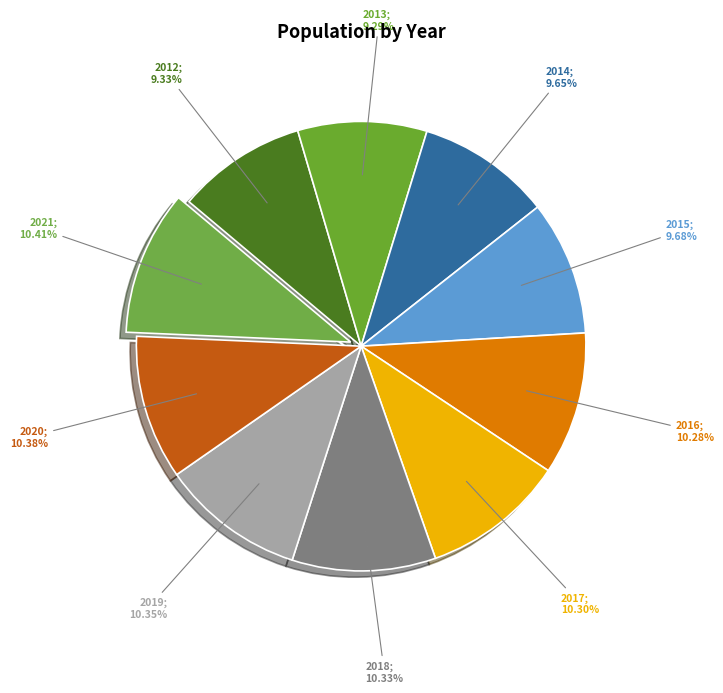

How many segments does this pie chart have?

10